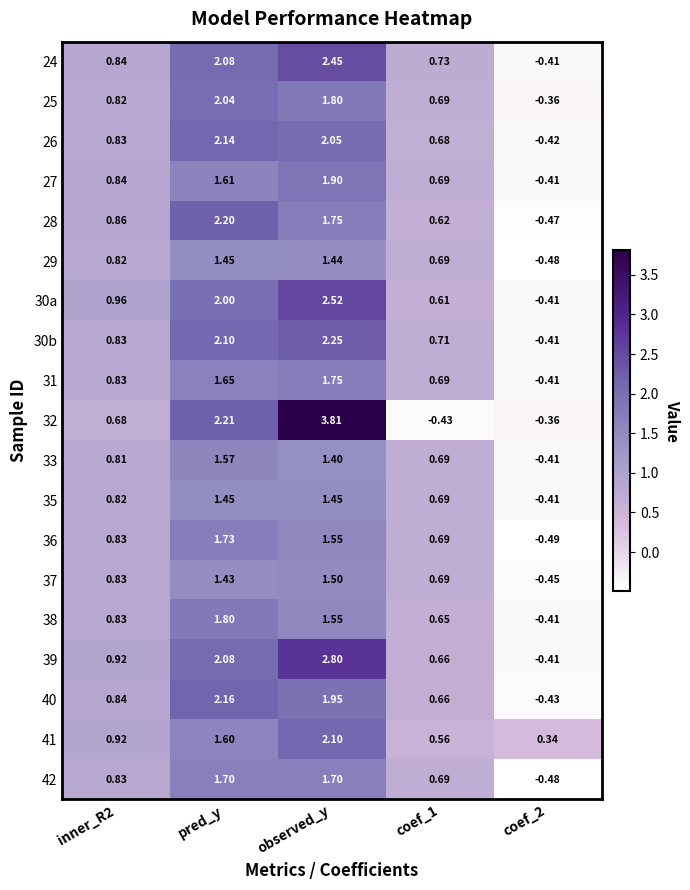

How many positive values does the 36 series have?

4